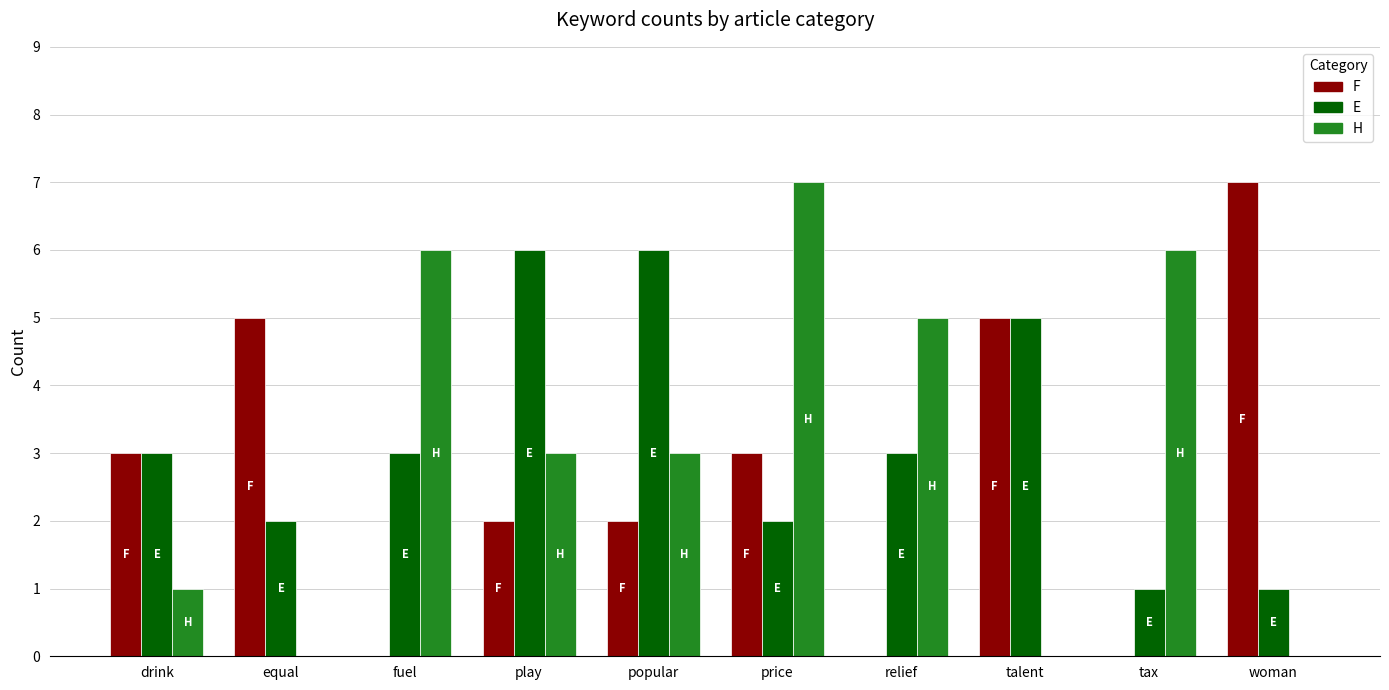

True or false: H has a value of 4 at equal.

False